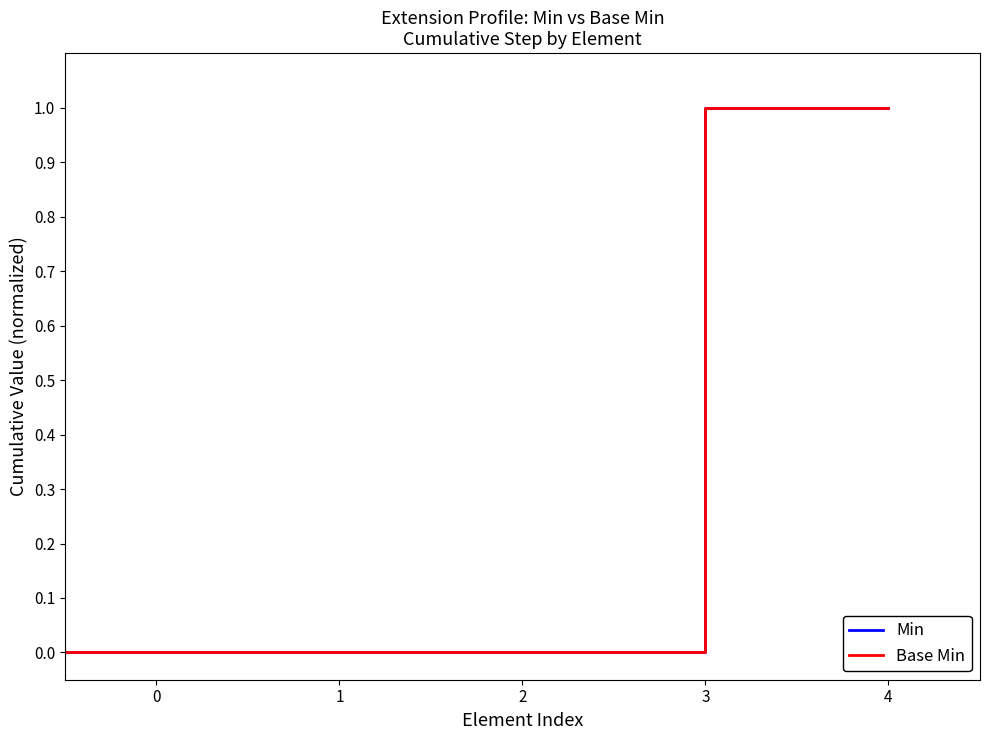

Is this an area chart (filled region under the line)?

No